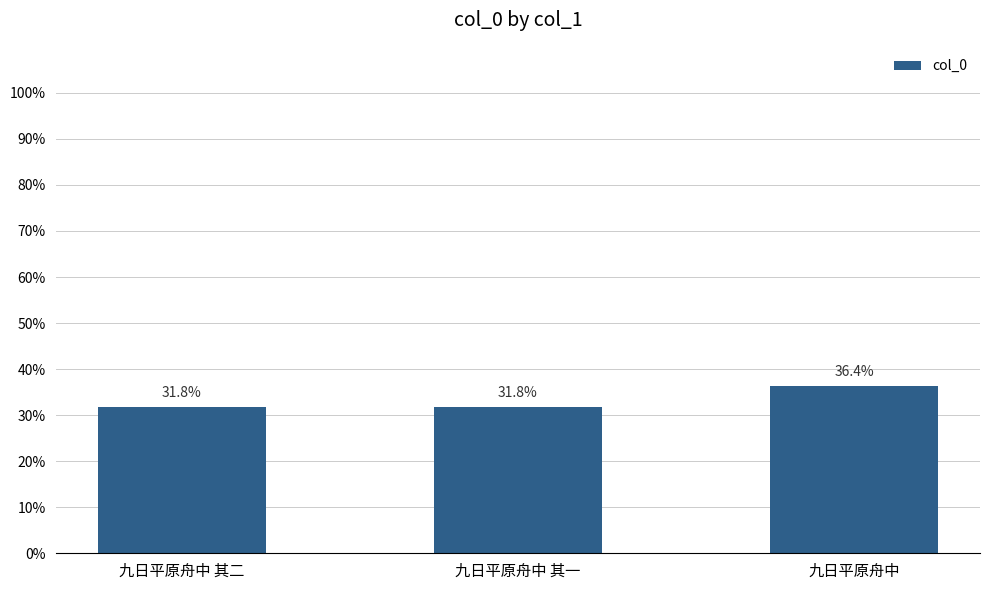

What is the value of the 2nd bar from the left?

31.8